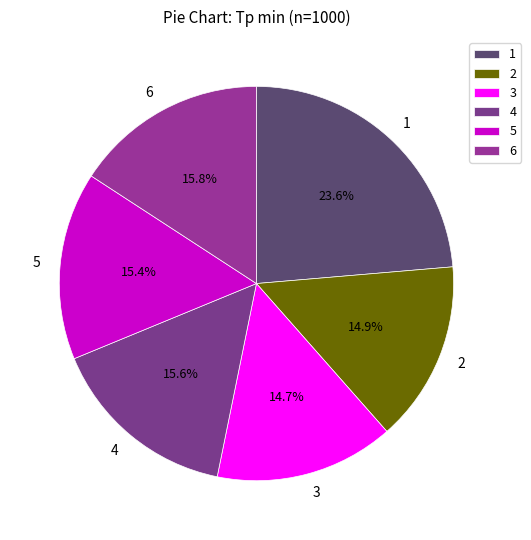

What is the ratio of the value at 3 to the value at 4?

0.9